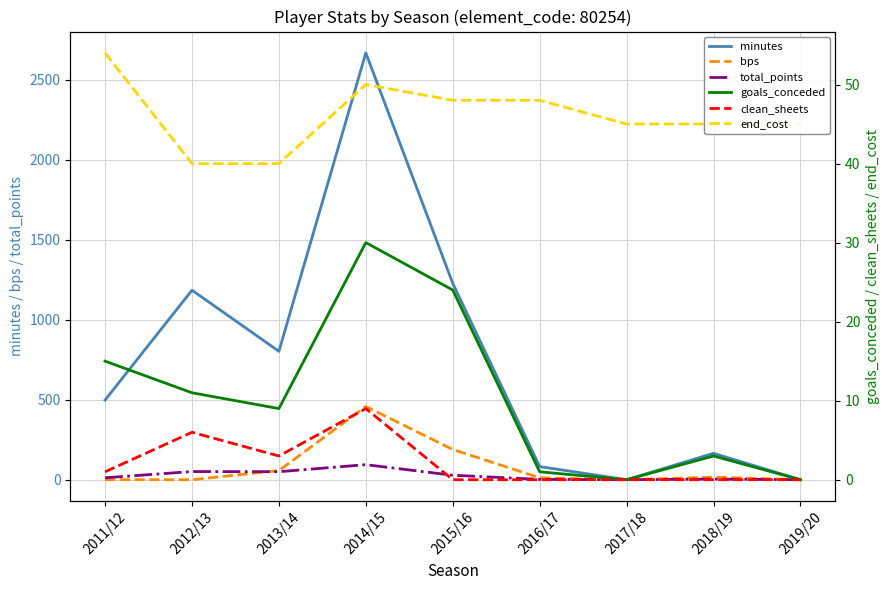

How many intersections are there between goals_conceded and total_points?

1